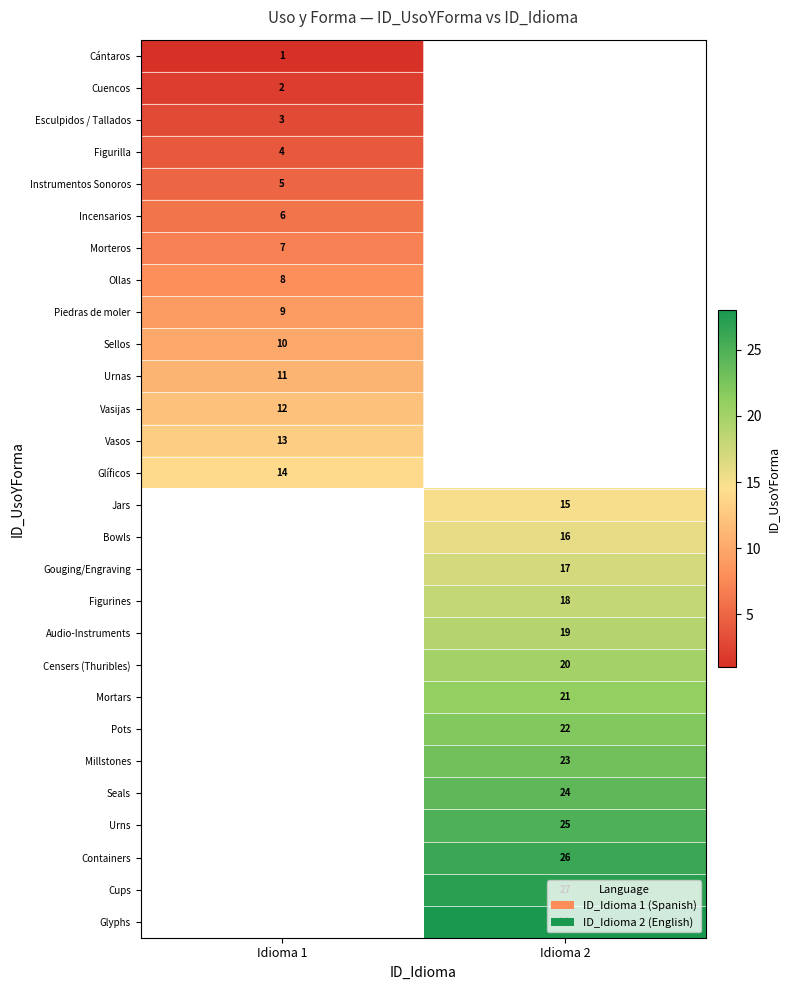

The Mortars series shows 38 at Idioma 2. True or false?

False